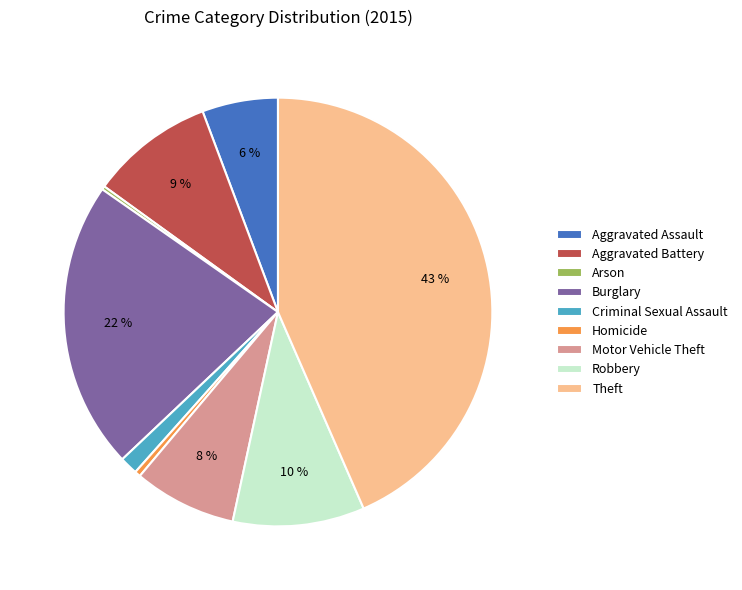

To the nearest percent, what portion does Motor Vehicle Theft represent?

8%